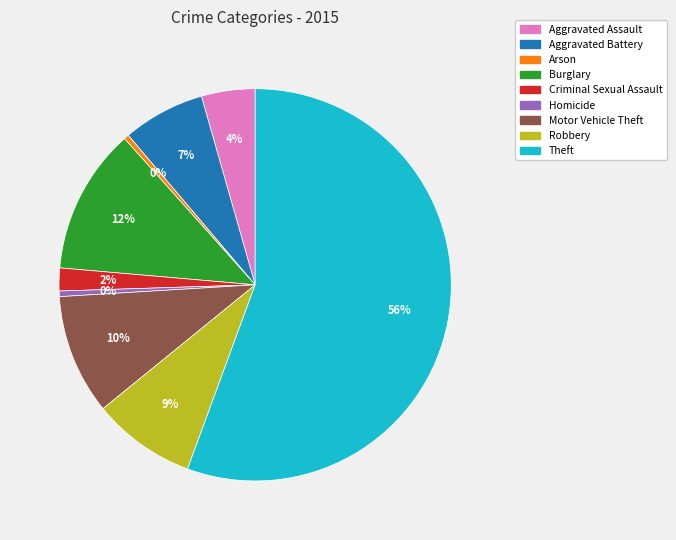

Which has a higher value, Theft or Criminal Sexual Assault?

Theft